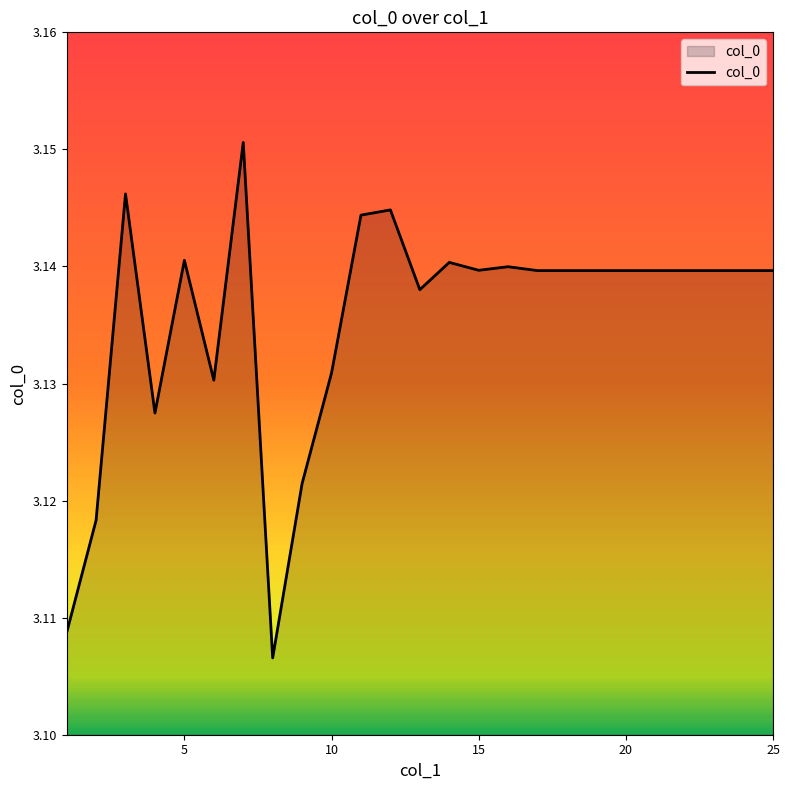

How many lines are shown in the chart?

1